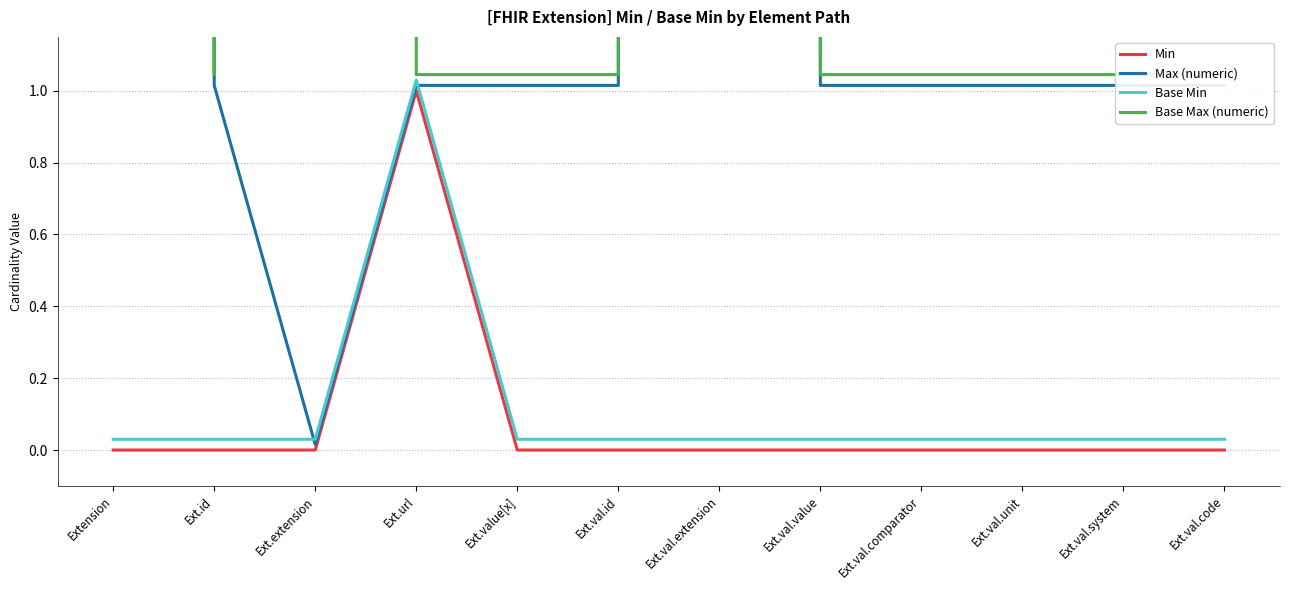

List the labels in order of Base Min value, smallest first.

Extension, Ext.id, Ext.extension, Ext.value[x], Ext.val.id, Ext.val.extension, Ext.val.value, Ext.val.comparator, Ext.val.unit, Ext.val.system, Ext.val.code, Ext.url